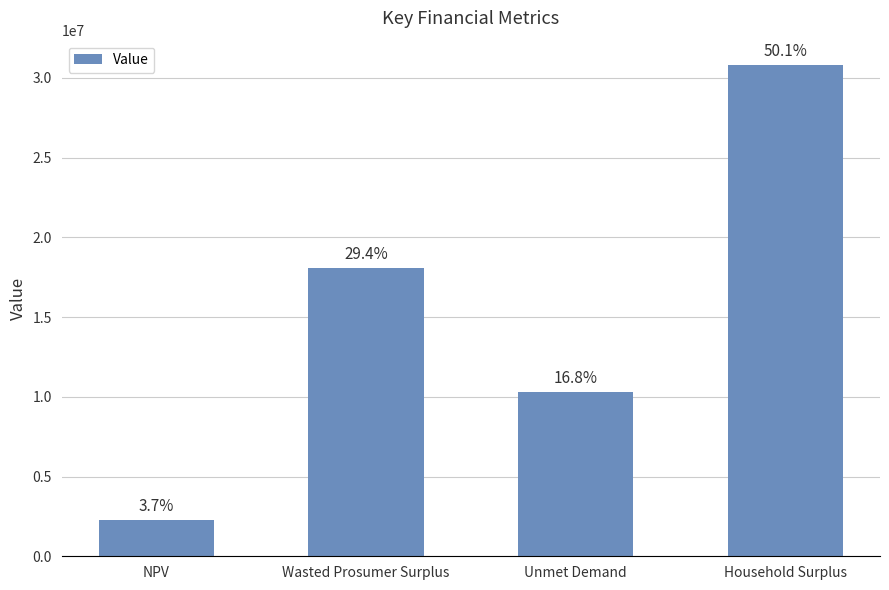

Where does the data first go above 18093321?

Wasted Prosumer Surplus